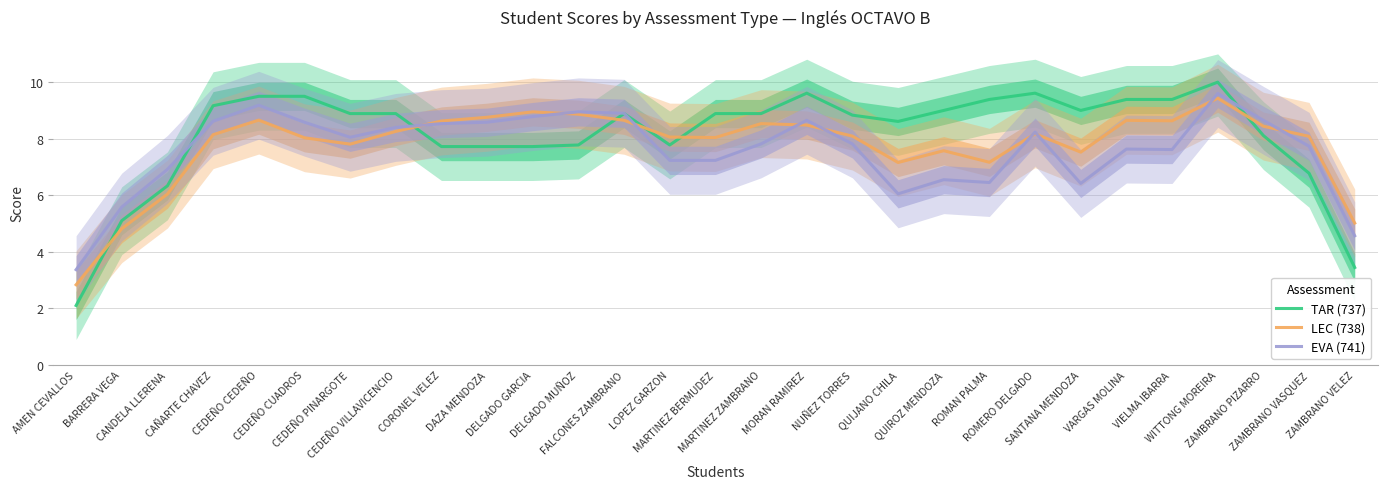

Between CANDELA LLERENA and ROMERO DELGADO, which series saw the biggest shift?

TAR (737)